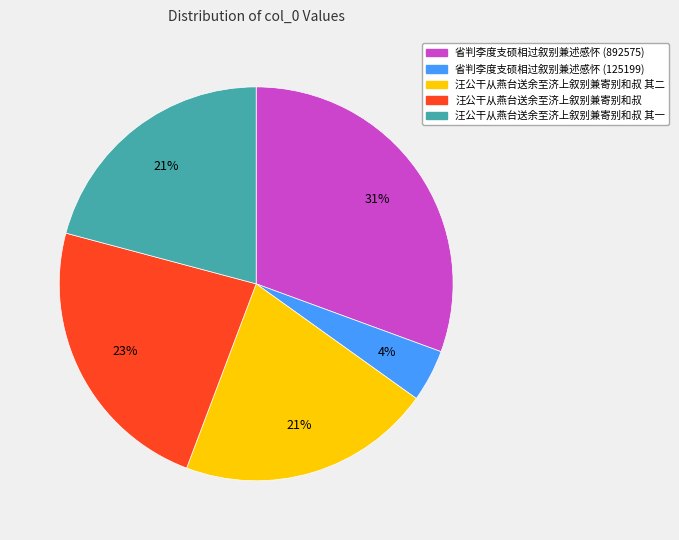

Does any single category account for the majority?

No